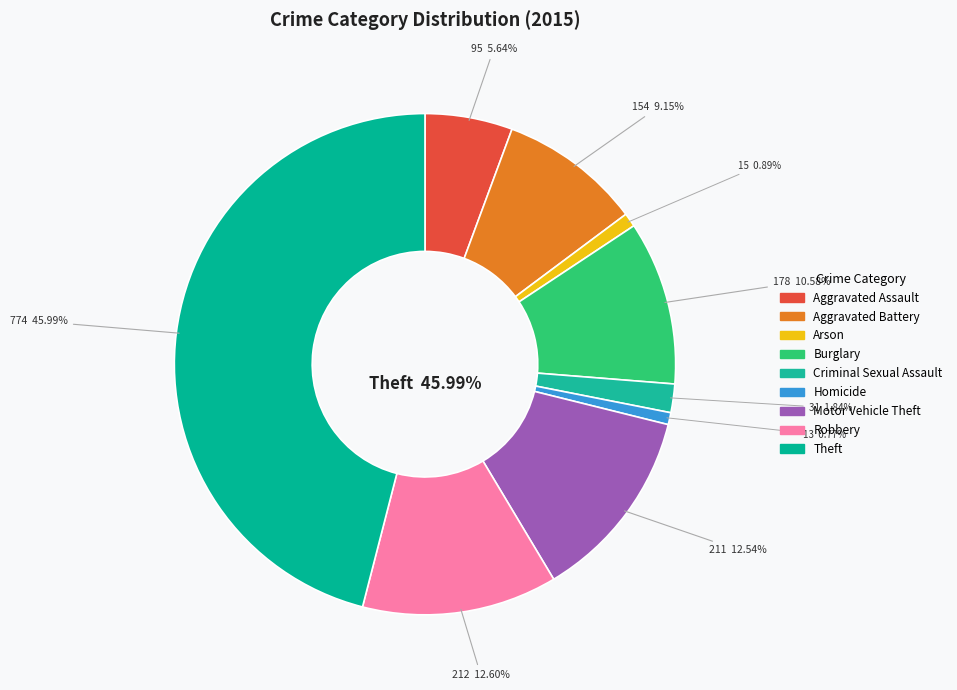

Rank the categories by value from highest to lowest.

Theft, Robbery, Motor Vehicle Theft, Burglary, Aggravated Battery, Aggravated Assault, Criminal Sexual Assault, Arson, Homicide